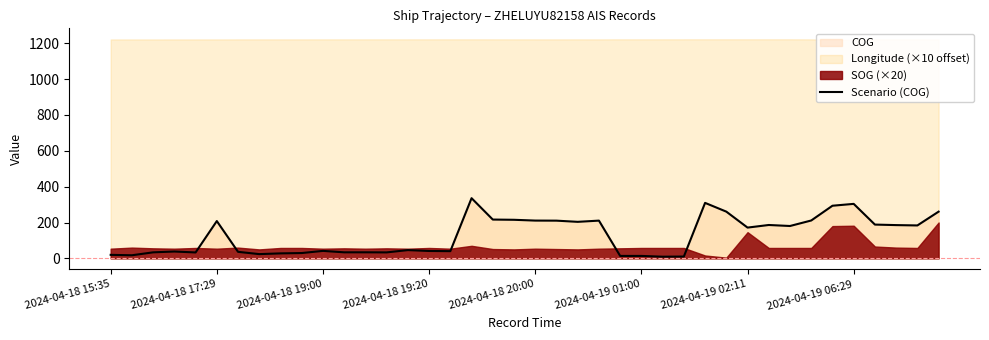

Reading left to right, transcribe all the data shown in this chart.

19.6	17.3	33.6	38.2	33.0	208.0	36.4	23.7	27.8	29.7	41.7	33.7	33.8	33.3	46.1	41.2	40.2	335.6	216.4	215.1	210.7	210.3	203.7	210.5	13.6	13.6	9.2	10.2	309.4	260.6	171.6	186.1	180.5	211.2	293.5	303.9	188.4	185.5	183.6	260.5